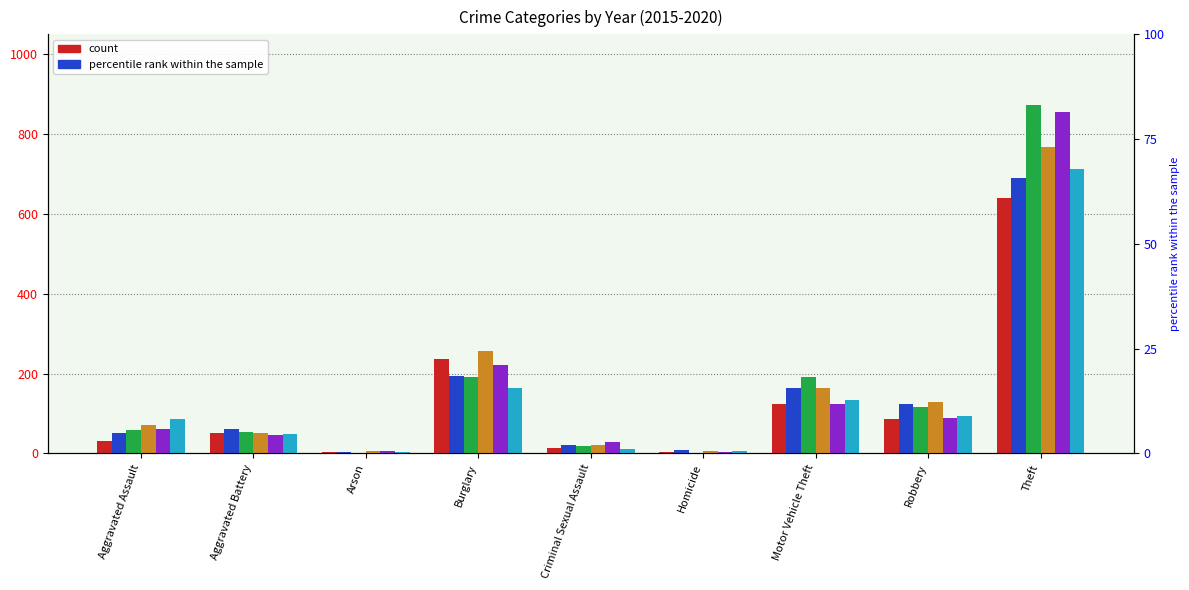

What is the difference between the 2019 values at Aggravated Assault and Burglary?

160